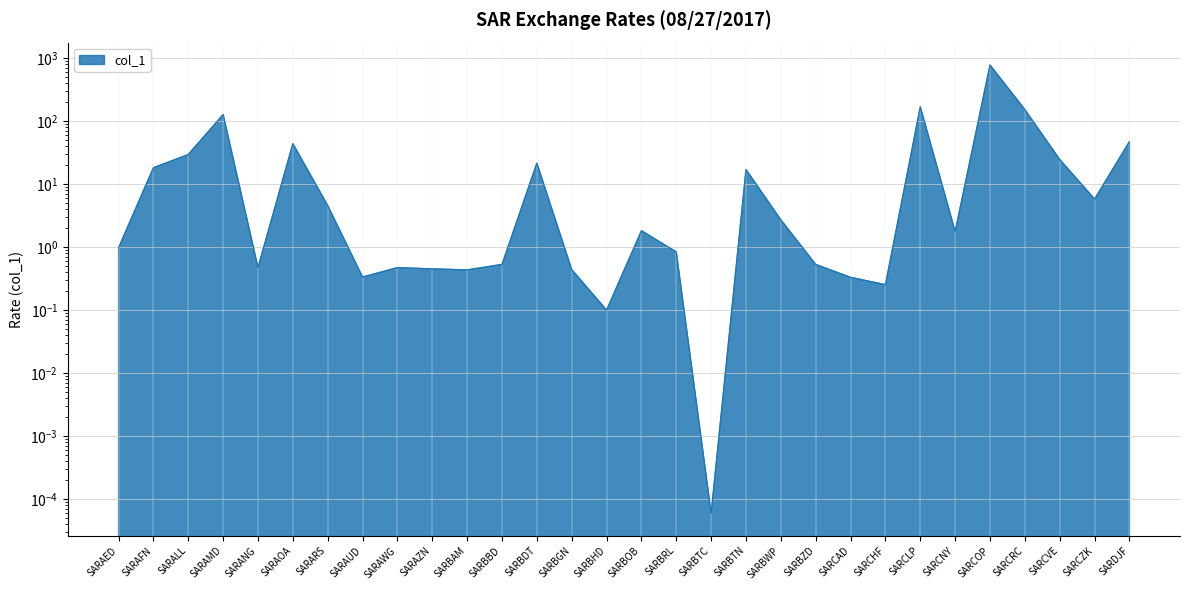

What position from the right is SARBWP?

11